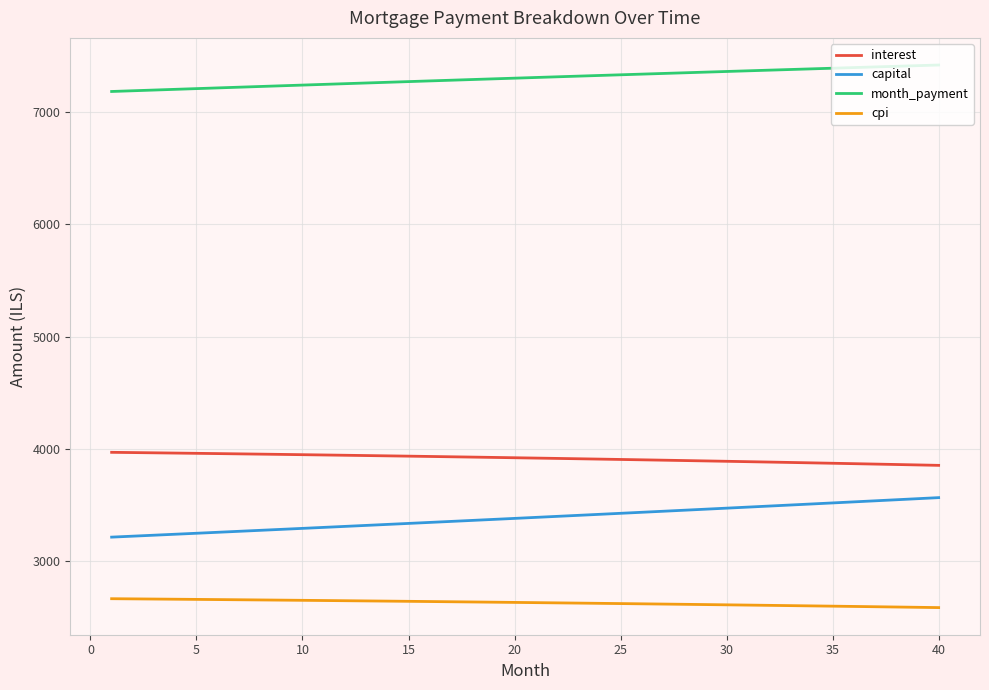

Which series has the largest total across all categories?

month_payment